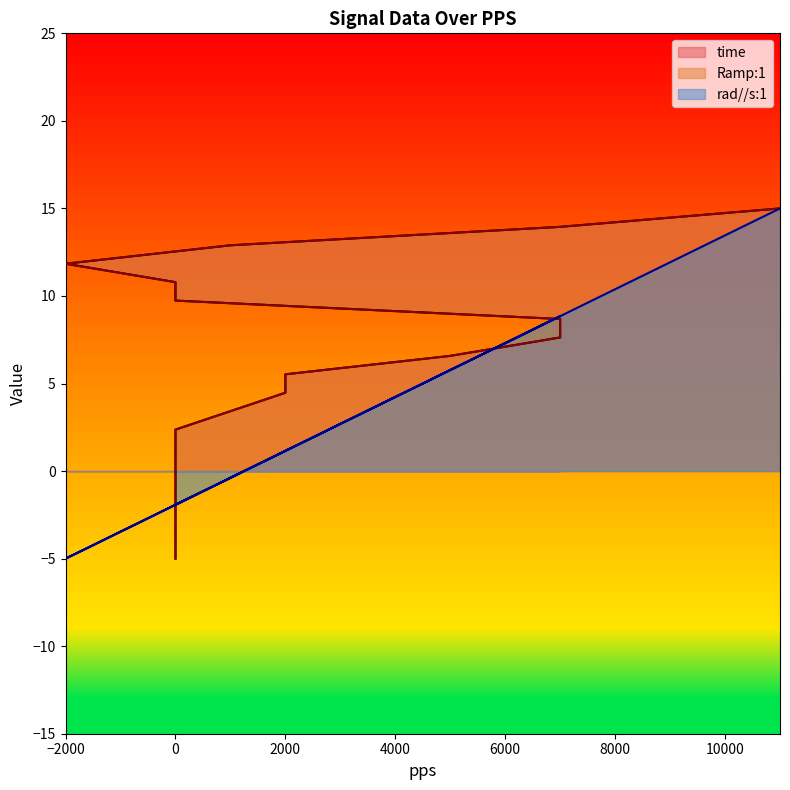

List the series in order of their peak value, lowest first.

time, Ramp:1, rad//s:1